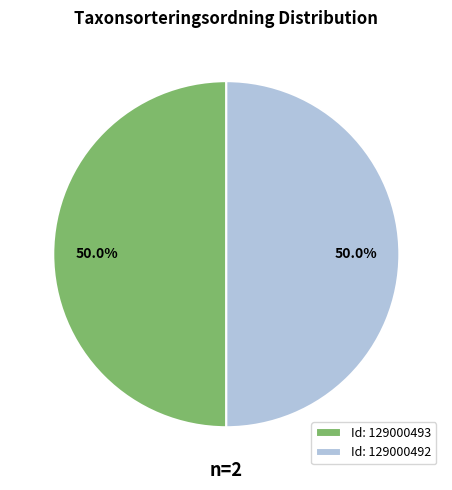

What is the total percentage of Id: 129000492 and Id: 129000493?

100.0%